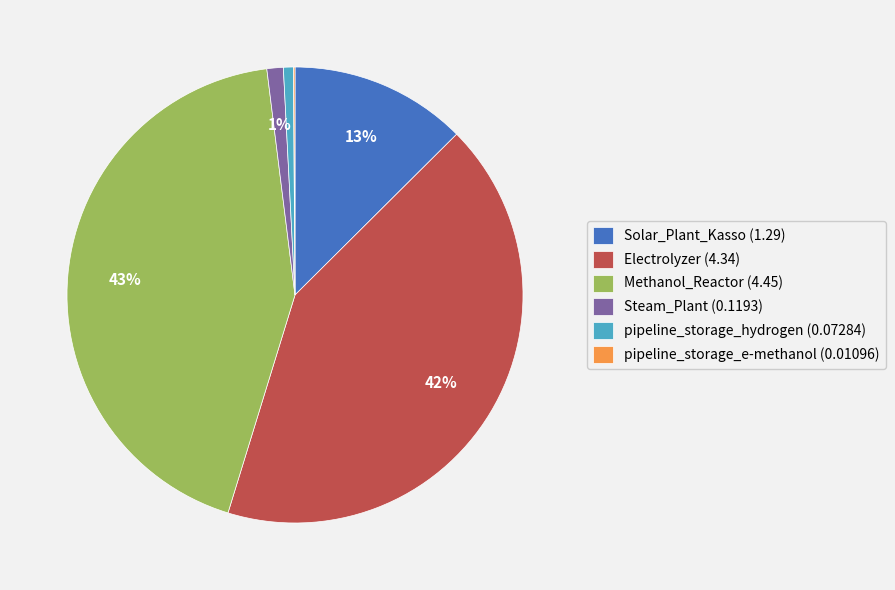

Is the sum of Solar_Plant_Kasso (1.29) and pipeline_storage_hydrogen (0.07284) greater than half?

No